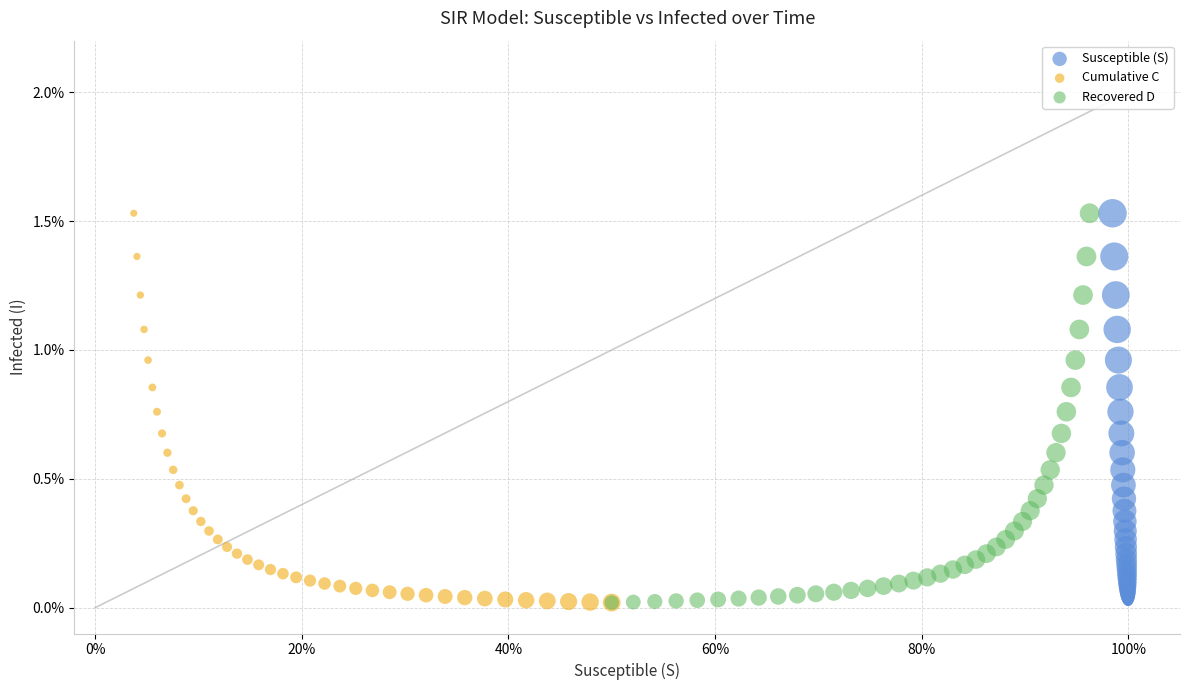

What are all the series names shown in the legend?

Susceptible (S), Cumulative C, Recovered D